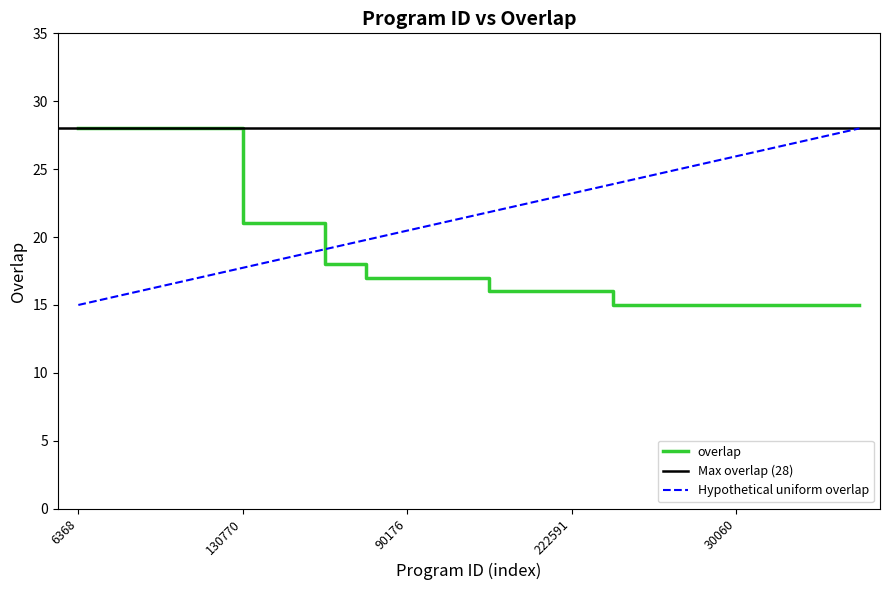

Reading right to left, list all the values displayed in this chart.

78838=15	78819=15	55259=15	30060=15	15223=15	5920=15	1823=15	222591=16	186731=16	65262=16	282005=17	90176=17	9947=17	106466=18	158622=21	130770=21	271478=28	235800=28	93545=28	6368=28